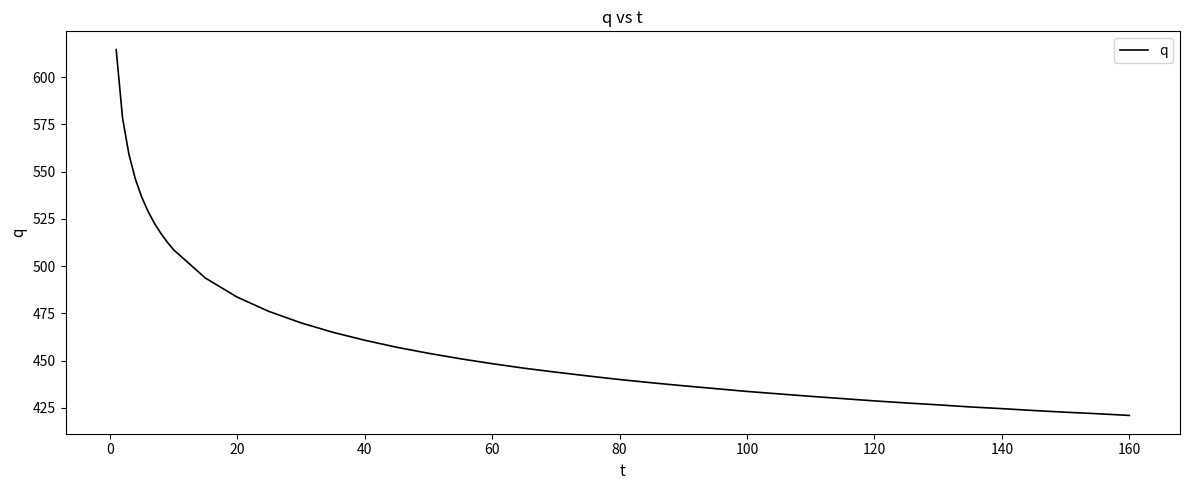

What is the greatest value displayed?

614.6